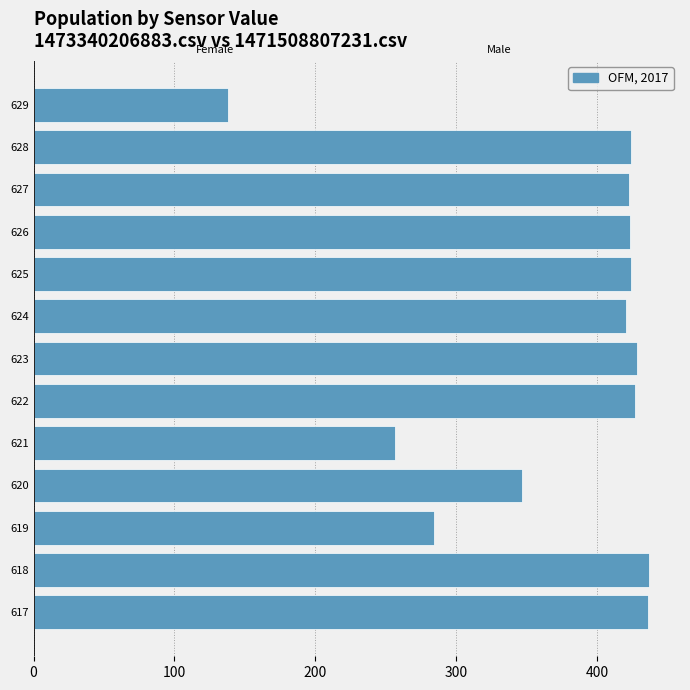

What is the ratio of the value at 620 to the value at 625?

0.8